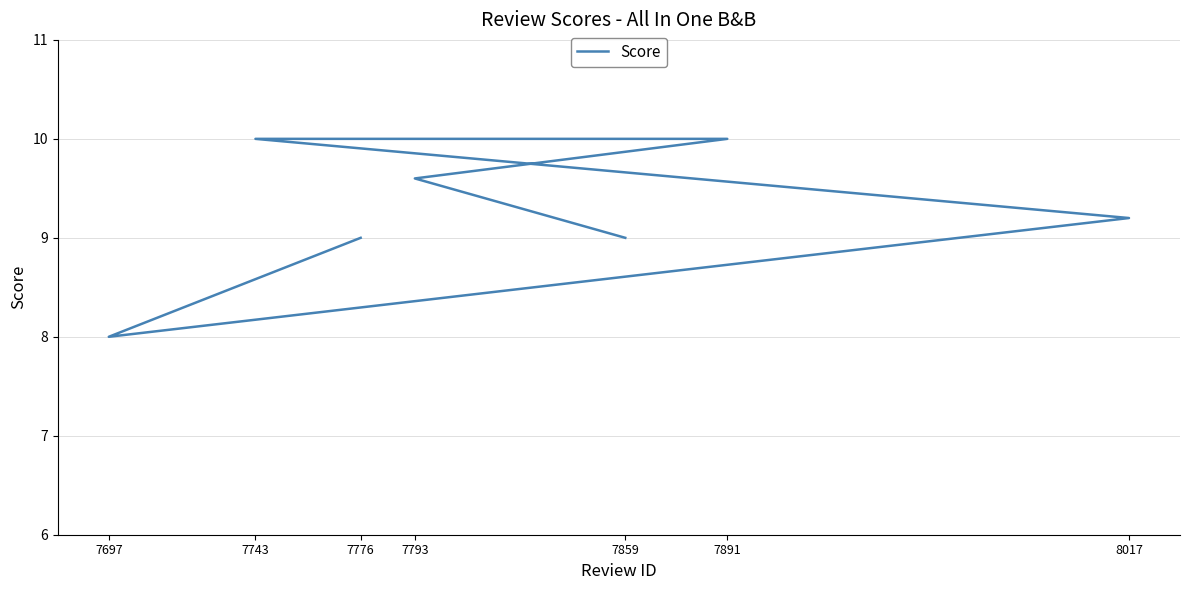

What is the sum of all values?

64.8